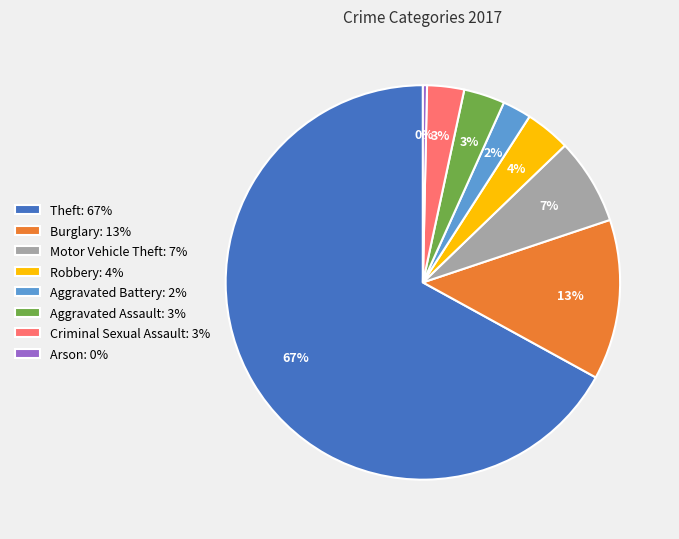

Between Arson: 0% and Criminal Sexual Assault: 3%, which is larger?

Criminal Sexual Assault: 3%